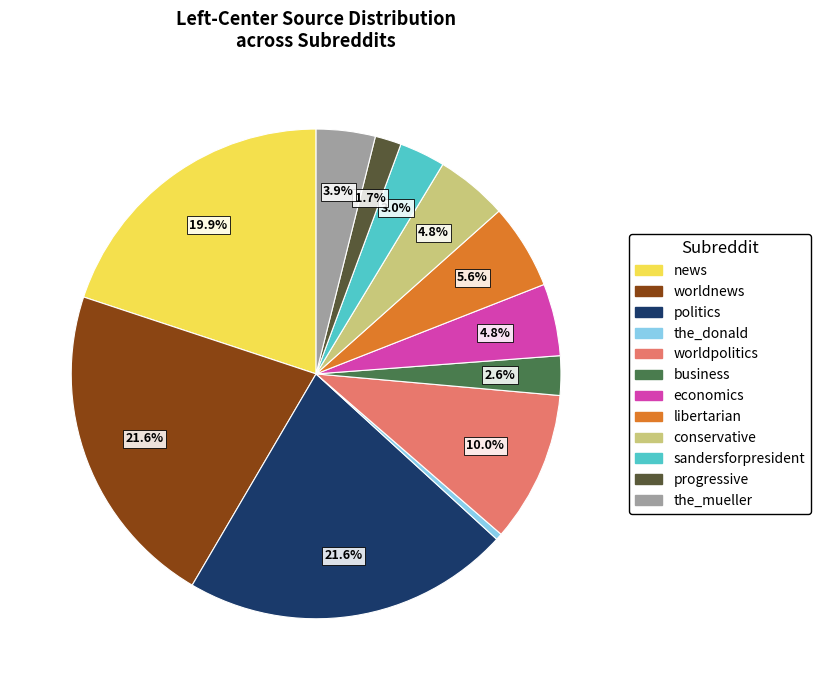

What percentage is the news slice, to the nearest percent?

20%